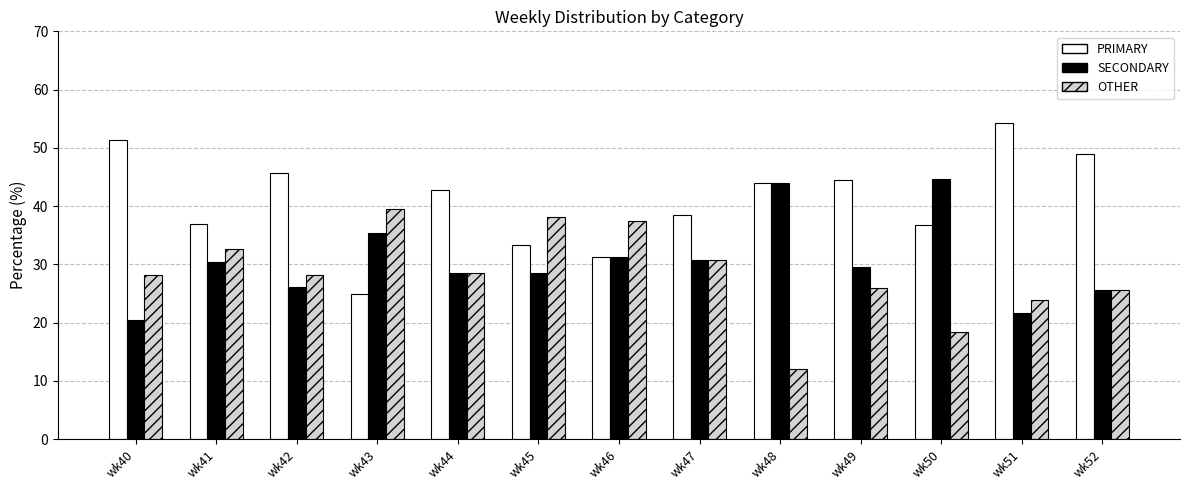

At wk43, list the series in order from smallest to largest.

PRIMARY, SECONDARY, OTHER